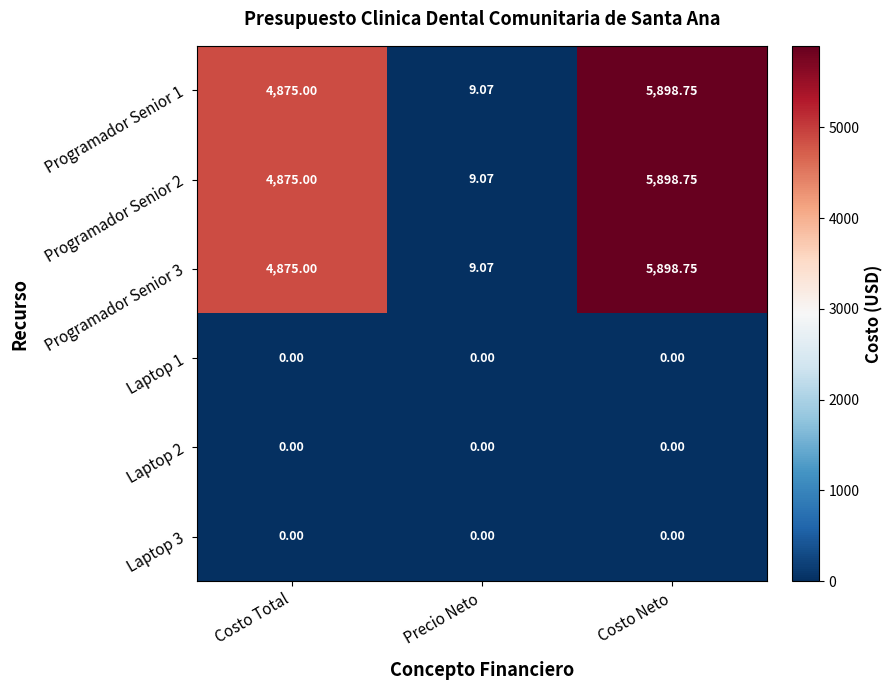

Rank the categories by Programador Senior 1 value from highest to lowest.

Costo Neto, Costo Total, Precio Neto